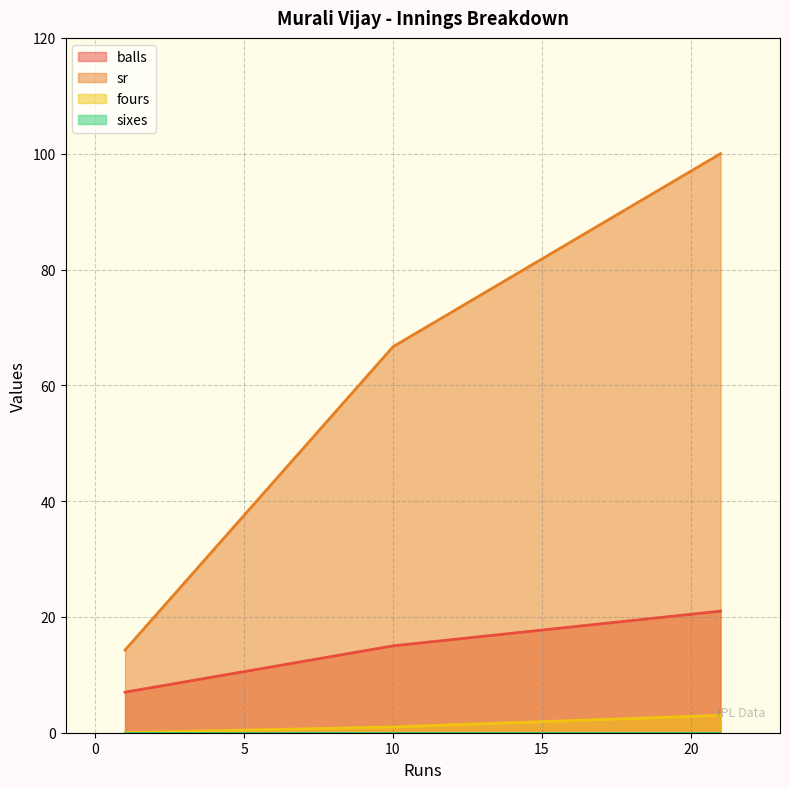

Which series has the largest total across all categories?

sr